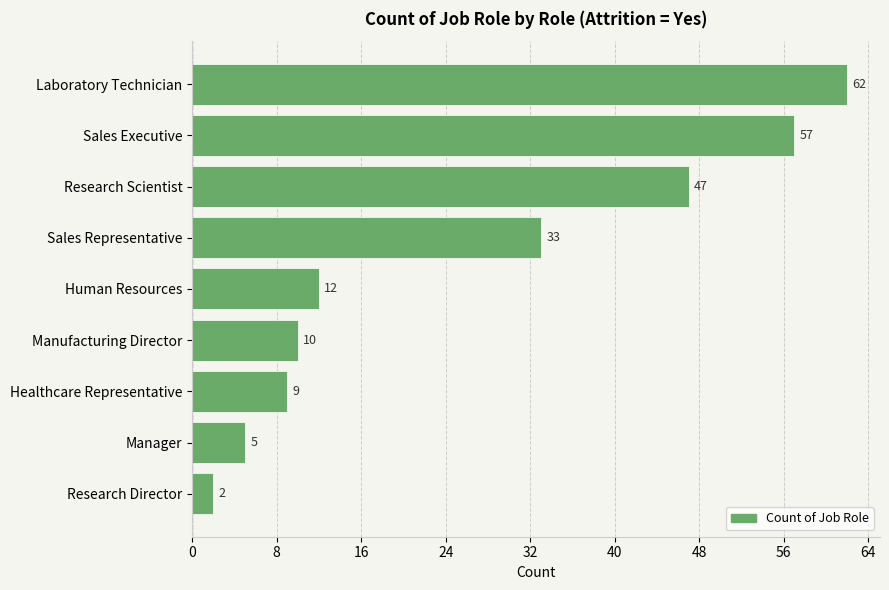

List the labels in order of value, largest first.

Laboratory Technician, Sales Executive, Research Scientist, Sales Representative, Human Resources, Manufacturing Director, Healthcare Representative, Manager, Research Director